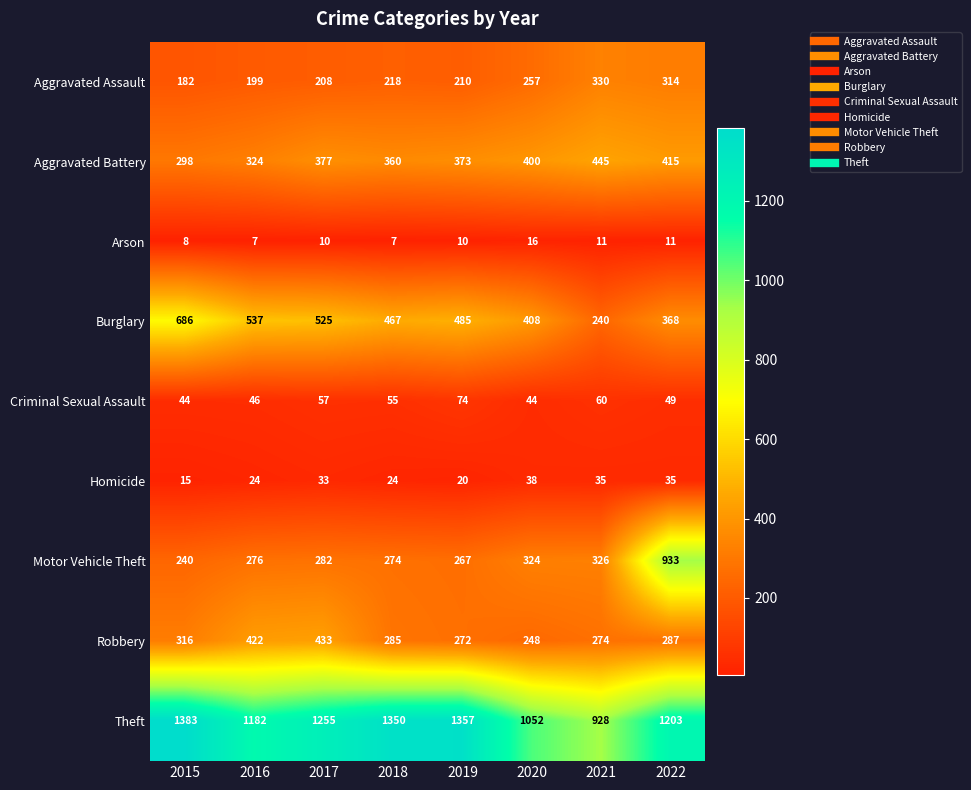

True or false: Arson has a value of 7 at 2016.

True